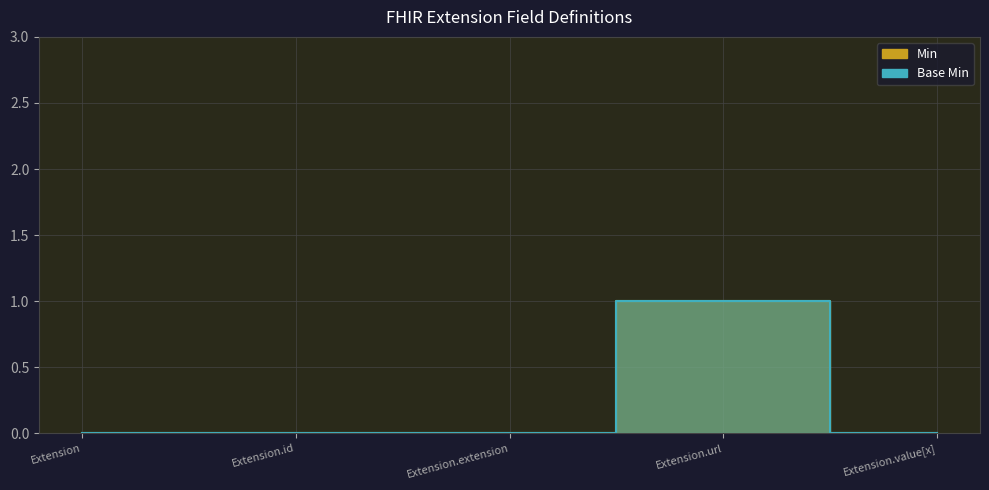

The Base Min series shows 0 at Extension. True or false?

True